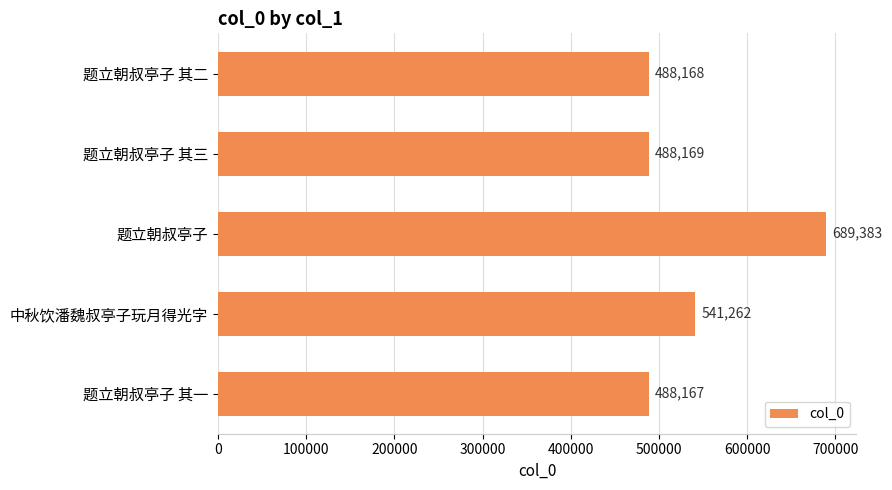

List the labels in order of value, smallest first.

题立朝叔亭子 其一, 题立朝叔亭子 其二, 题立朝叔亭子 其三, 中秋饮潘魏叔亭子玩月得光字, 题立朝叔亭子